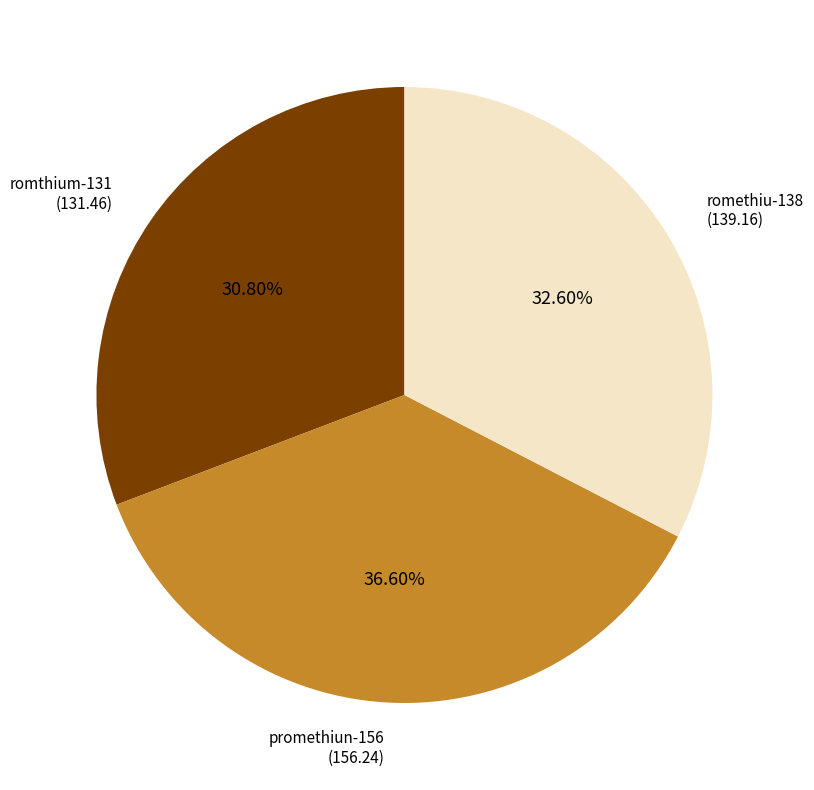

What is the total percentage of promethiun-156 and romethiu-138?

69.2%